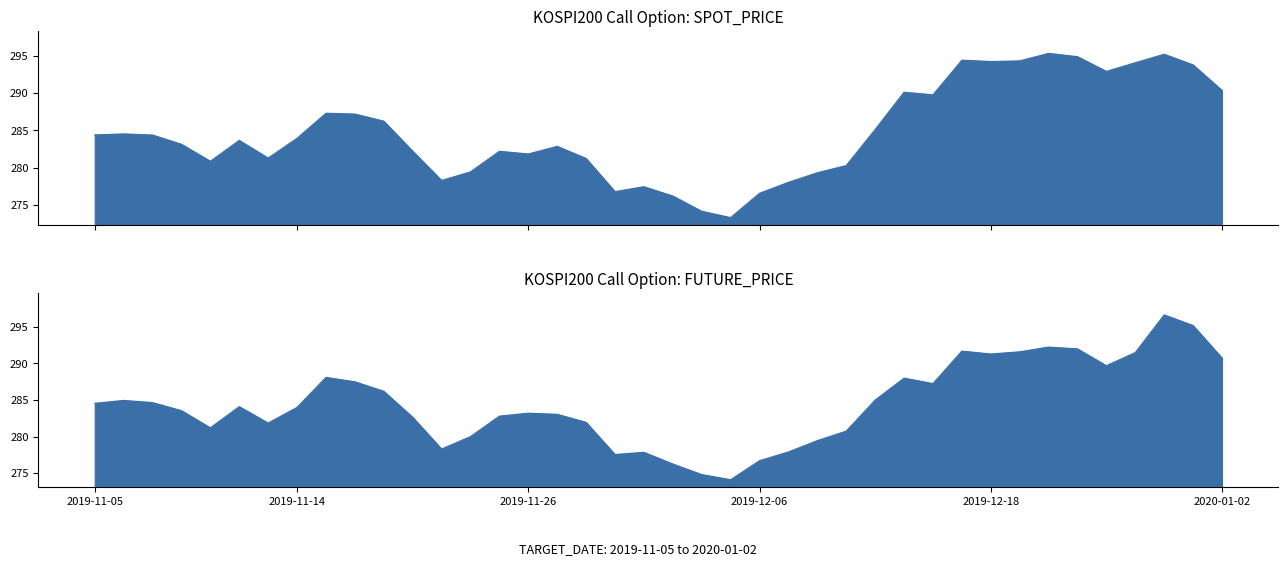

List the series in order of their overall mean, lowest first.

FUTURE_PRICE, SPOT_PRICE